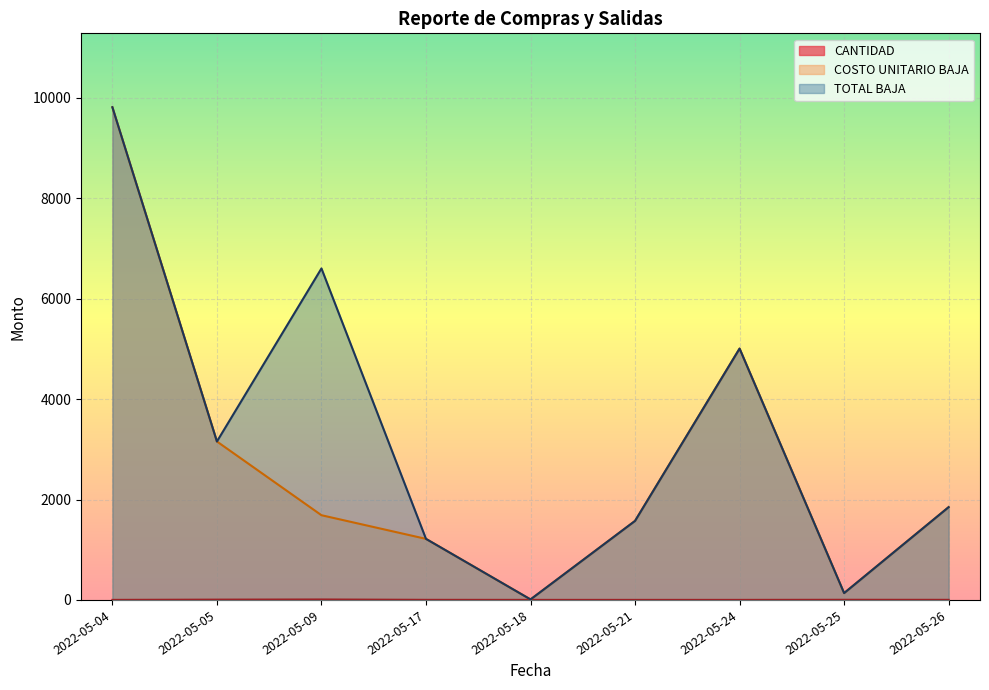

True or false: CANTIDAD and TOTAL BAJA cross at least once.

True